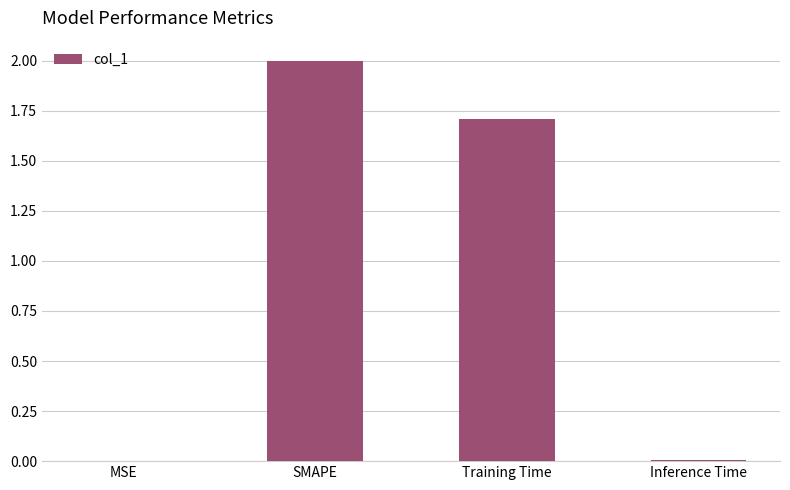

At which label is the value closest to 1?

Training Time